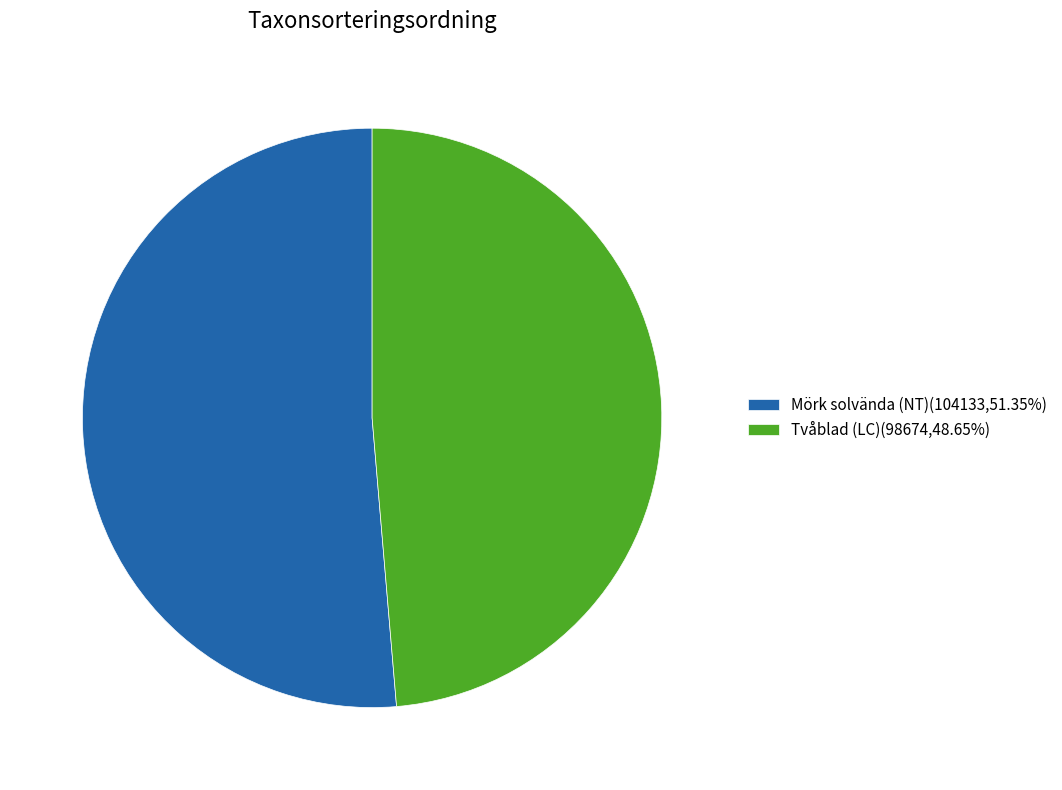

Rank the categories by value from highest to lowest.

Mörk solvända (NT), Tvåblad (LC)